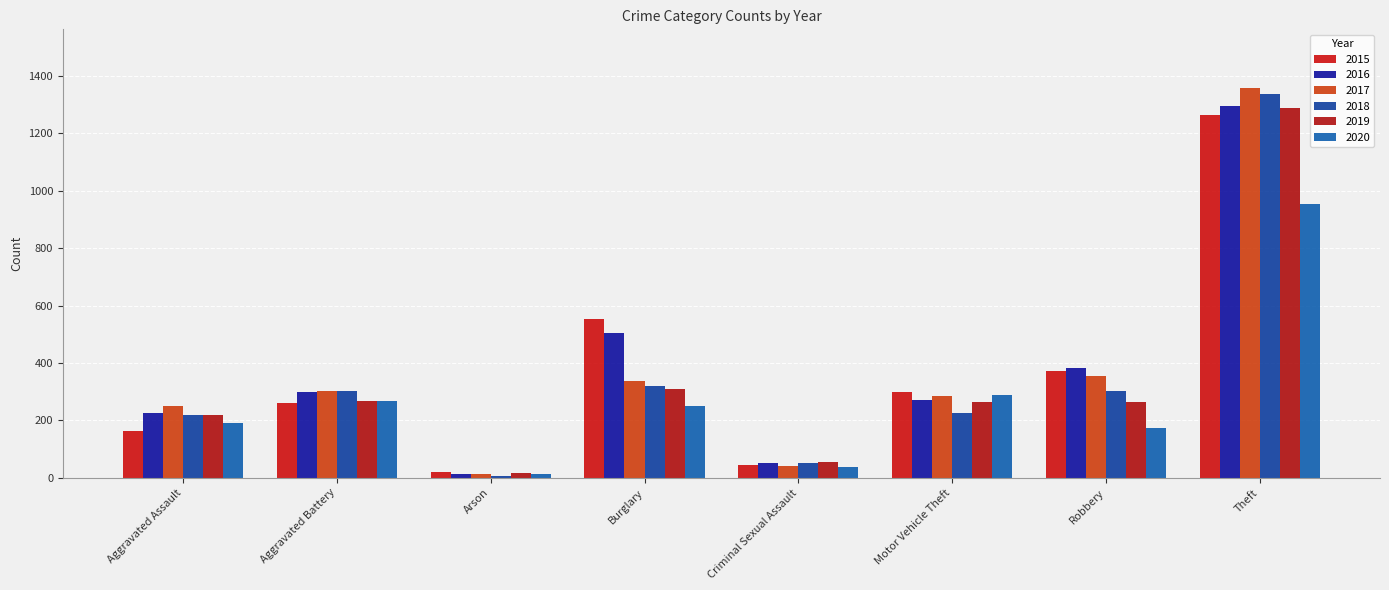

At which label does 2019 reach its minimum?

Arson